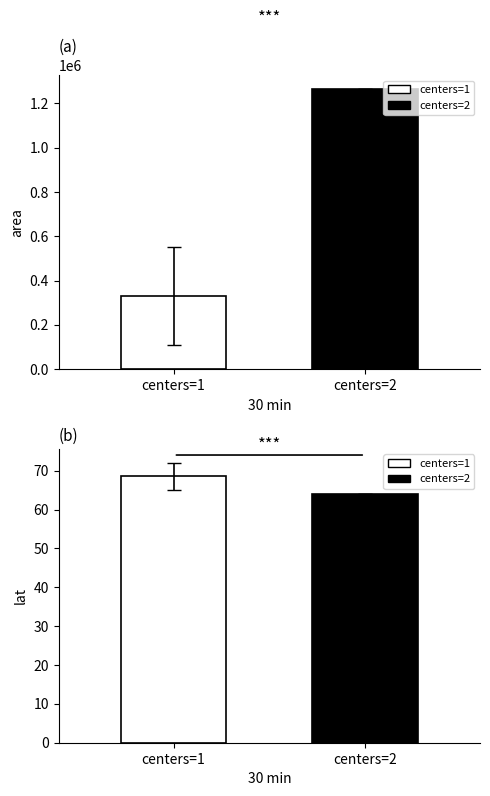

True or false: area has a value of 507499.1 at centers=1.

False